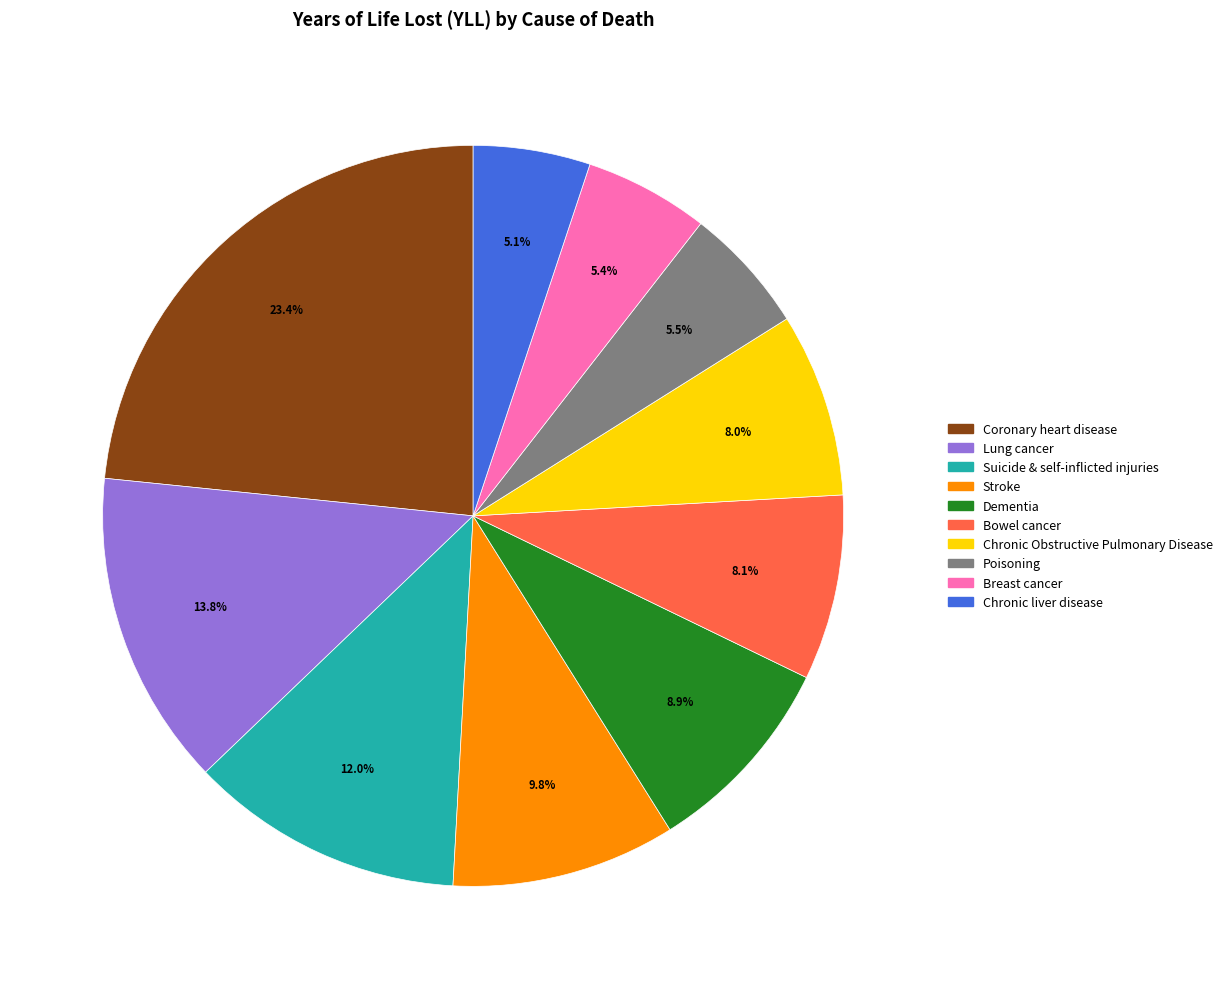

The Lung cancer slice represents 14% of the pie. True or false?

True